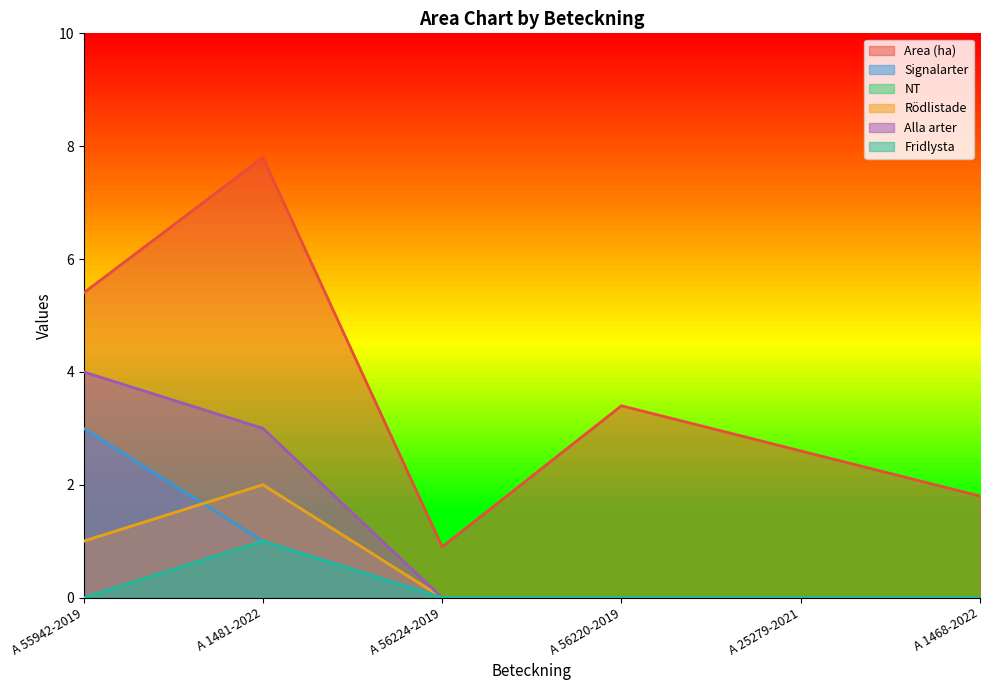

Reading left to right, what are all the values shown in this chart?

Area (ha): 5.4	7.8	0.9	3.4	2.6	1.8
Signalarter: 3.0	1.0	0.0	0.0	0.0	0.0
NT: 1.0	2.0	0.0	0.0	0.0	0.0
Rödlistade: 1.0	2.0	0.0	0.0	0.0	0.0
Alla arter: 4.0	3.0	0.0	0.0	0.0	0.0
Fridlysta: 0.0	1.0	0.0	0.0	0.0	0.0